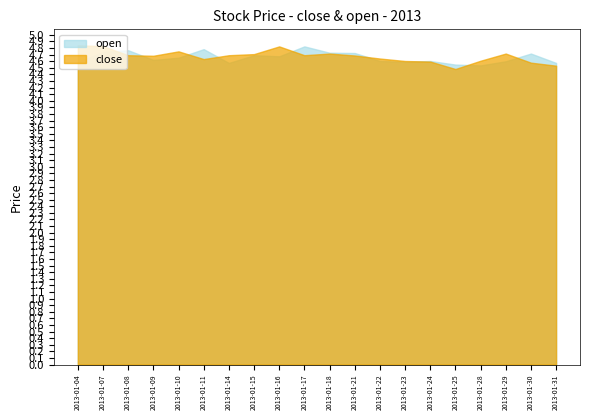

At which category is the sum across all series the highest?

2013-01-07